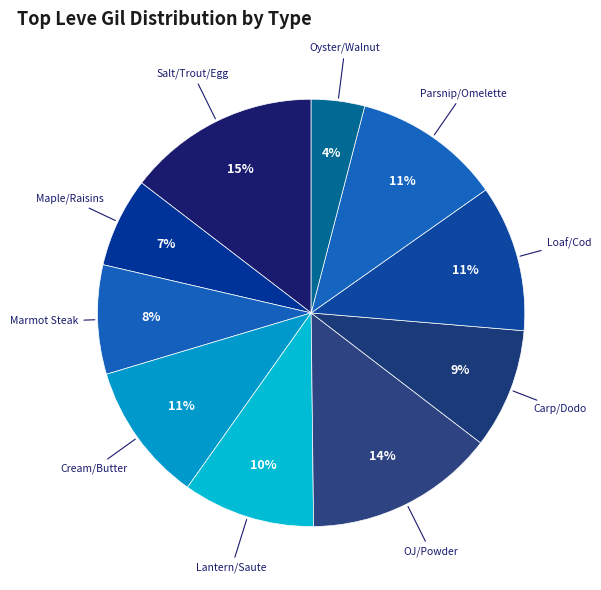

Count the number of slices in the pie.

10